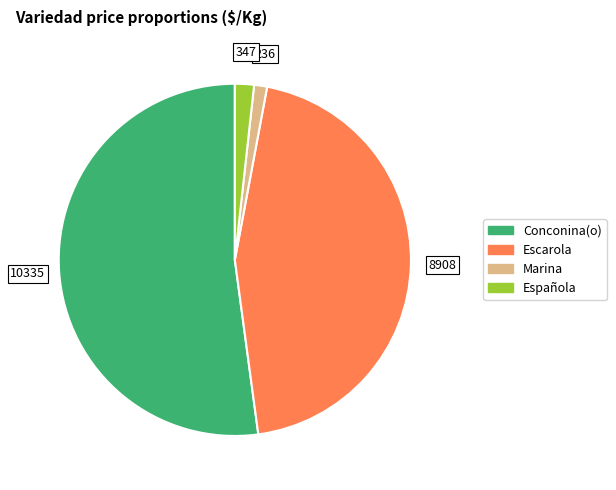

What is the largest slice in the pie chart?

Conconina(o)